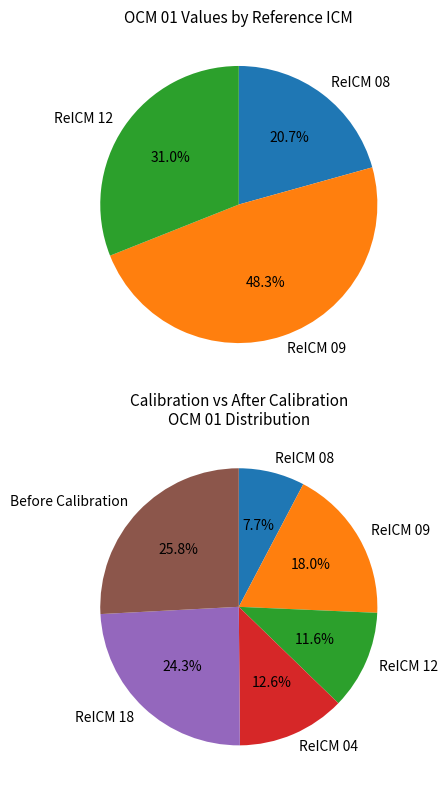

Is it true that Before Calibration is 14% of the pie?

False